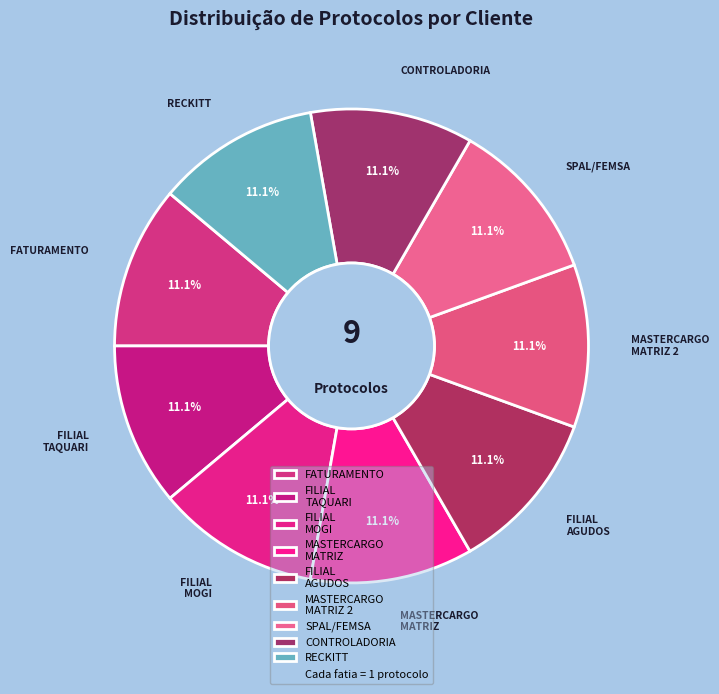

Is FILIAL MOGI the majority of the pie?

No